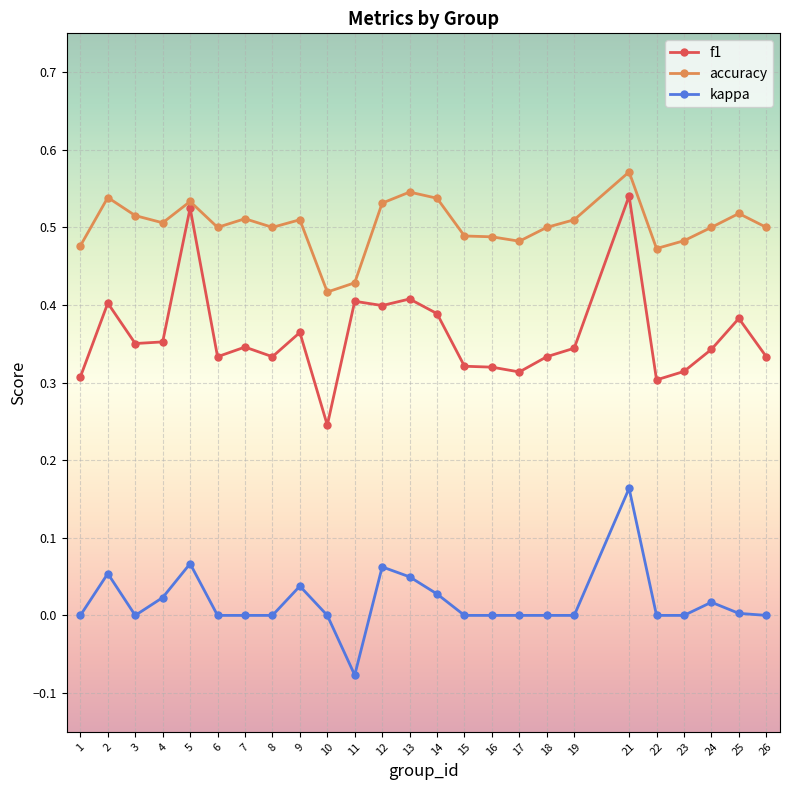

Where is the first local minimum for accuracy?

4